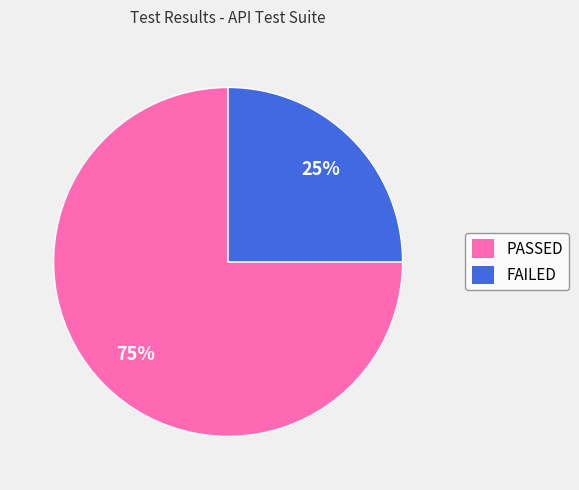

Count the number of slices in the pie.

2